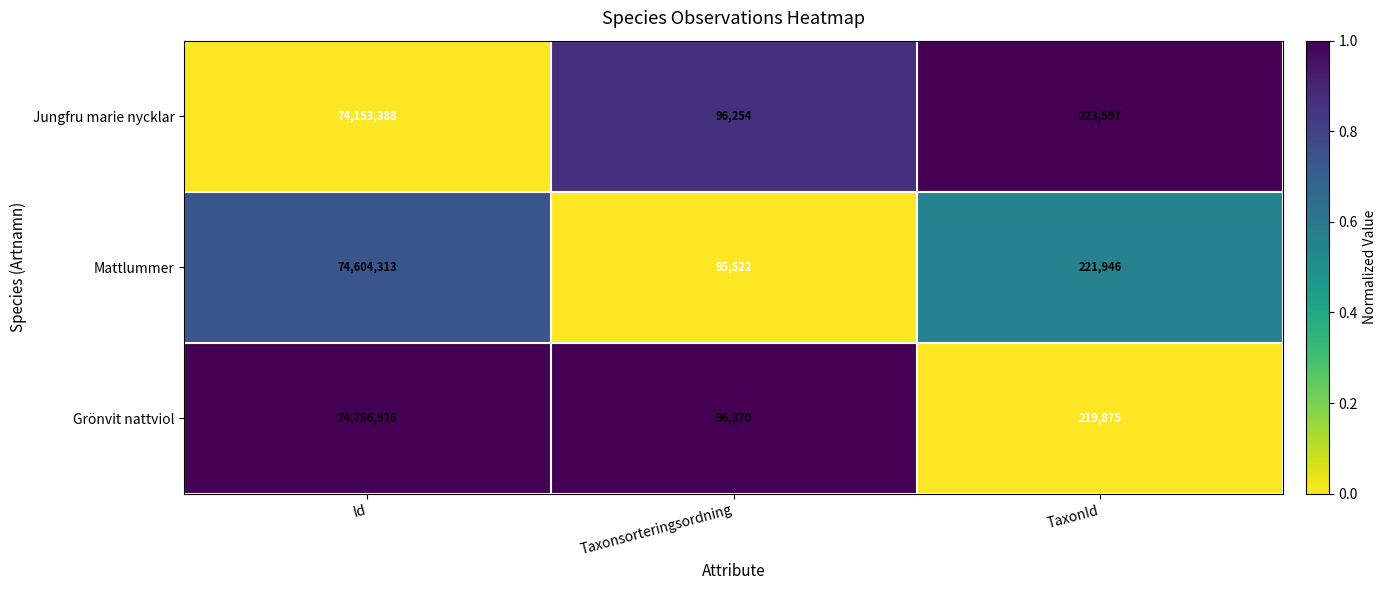

Which series has the largest range (max minus min)?

Grönvit nattviol